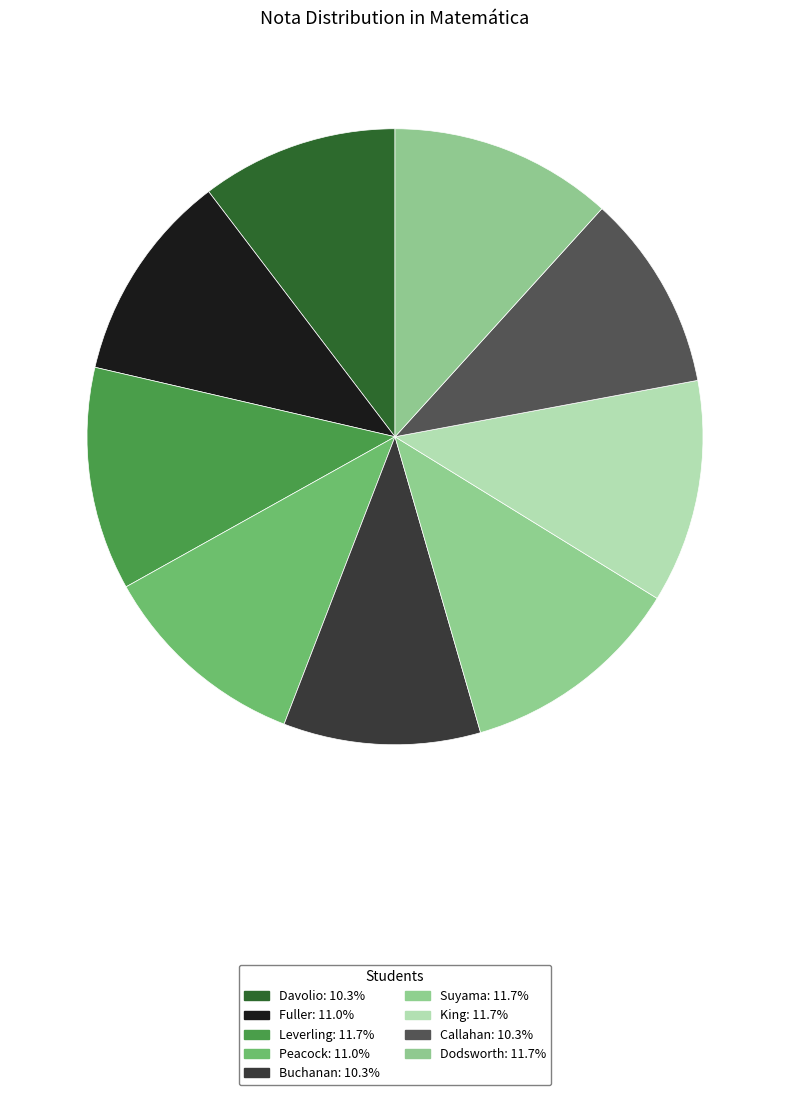

Count the number of slices in the pie.

9